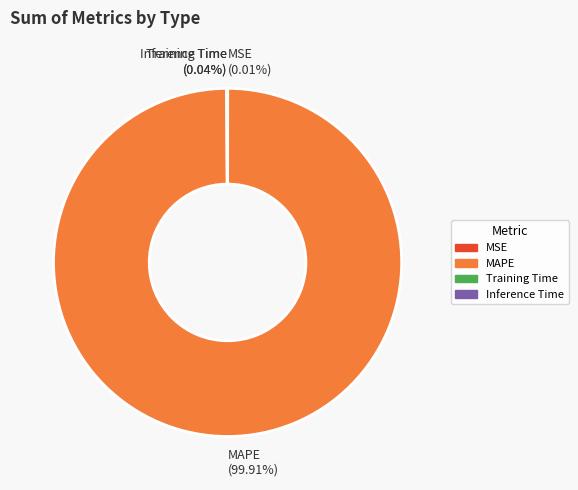

Which category has the biggest portion of the pie?

MAPE